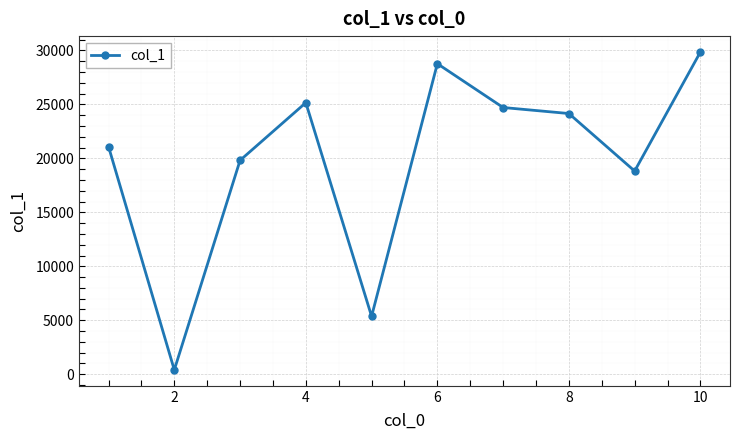

What is the minimum value shown in the chart?

400